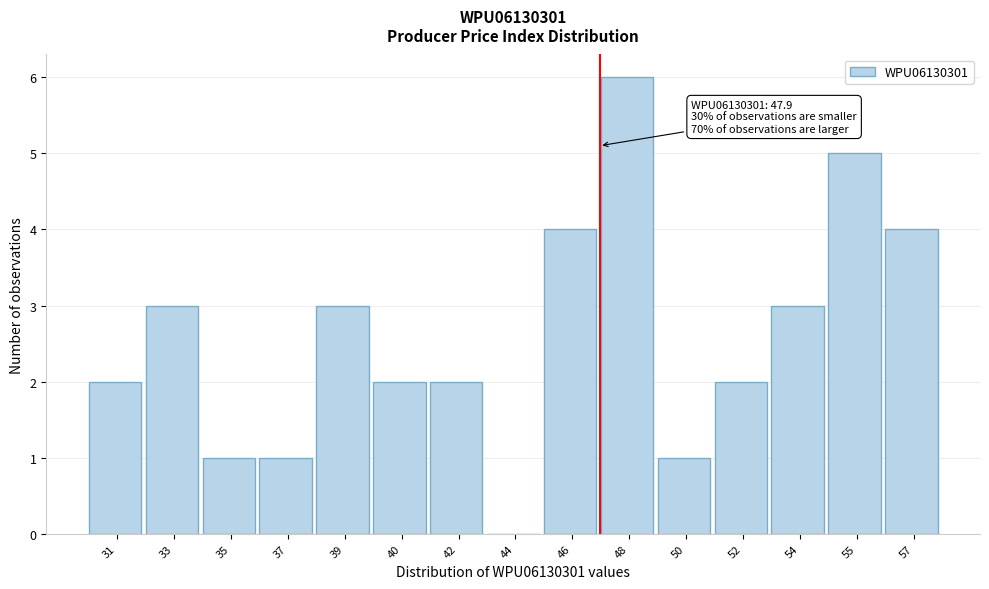

Reading left to right, what are all the values shown in this chart?

31=2	33=3	35=1	37=1	39=3	40=2	42=2	44=0	46=4	48=6	50=1	52=2	54=3	55=5	57=4